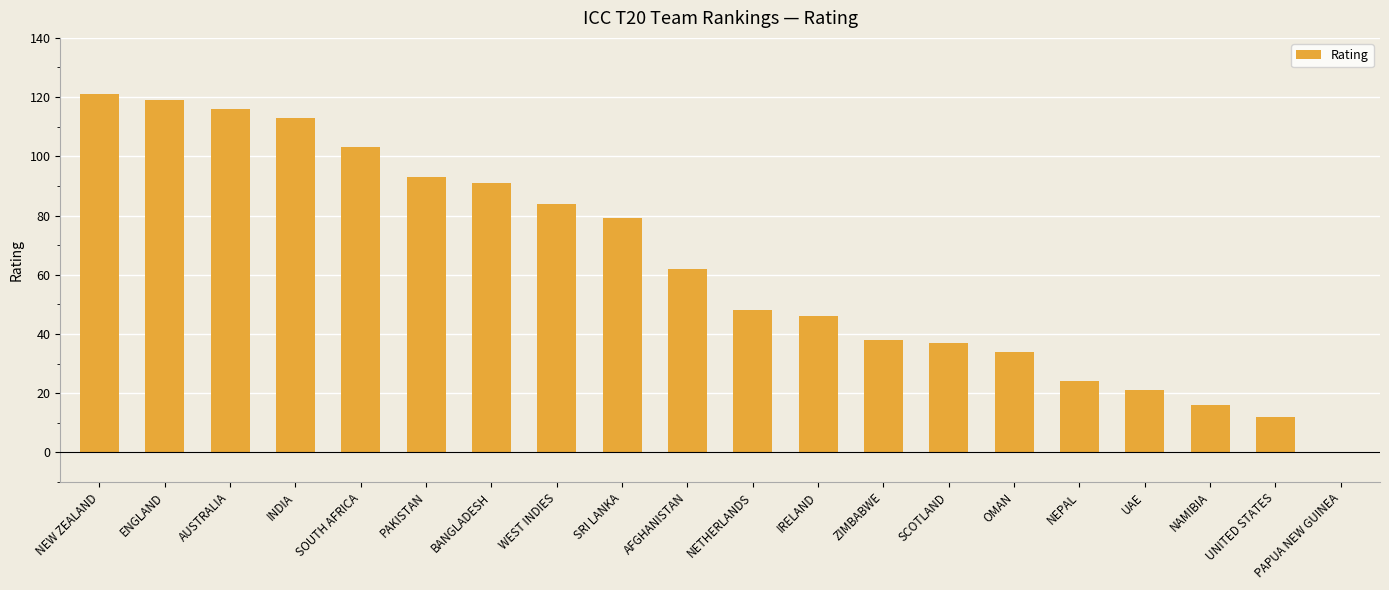

What is the sum of all values?

1257